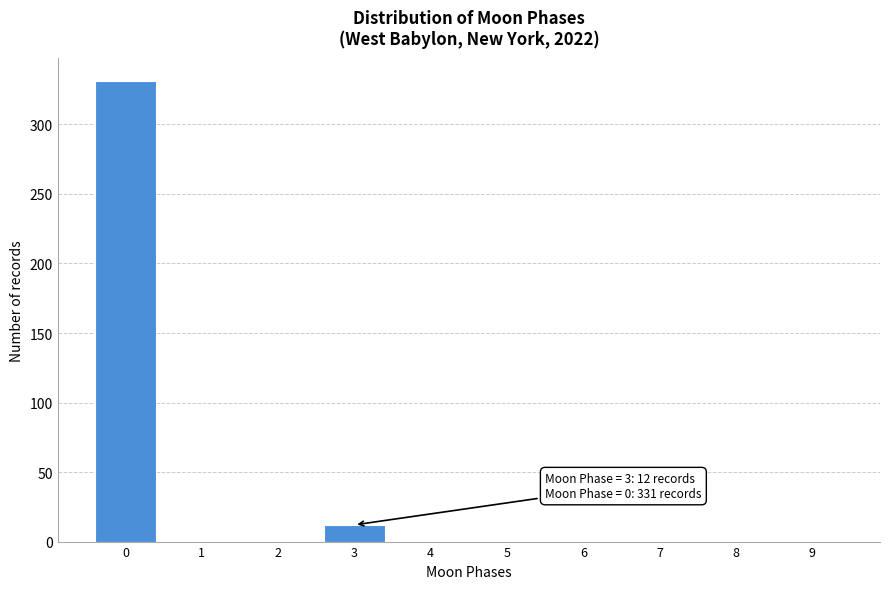

Reading left to right, extract all data points from this chart.

0=331	1=0	2=0	3=12	4=0	5=0	6=0	7=0	8=0	9=0